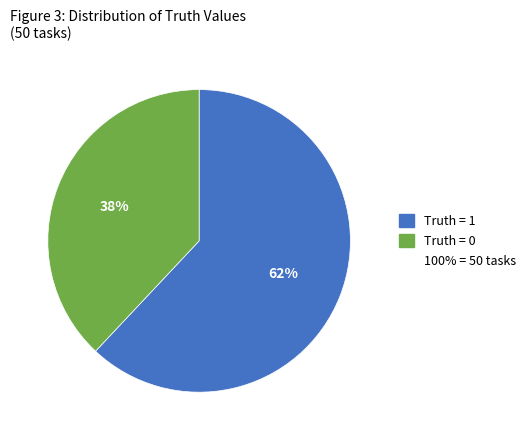

Is there any slice that represents more than half of the pie?

Yes